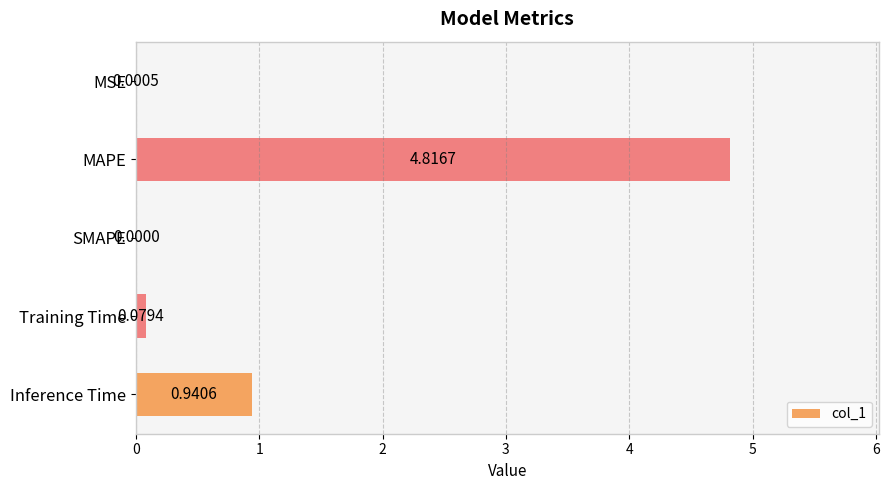

Which category has the highest value across all series?

MAPE